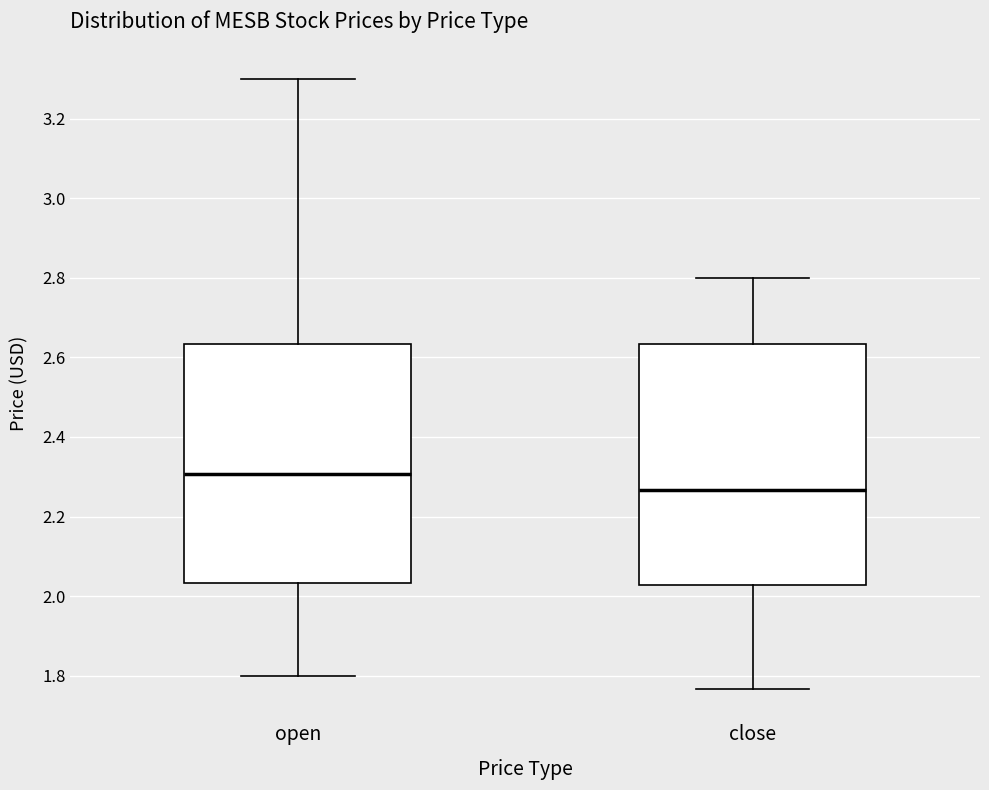

Where does the median line of the box for open sit on the y-axis? The values are not printed on the chart, so give them approximately, as read against the axis.

2.30